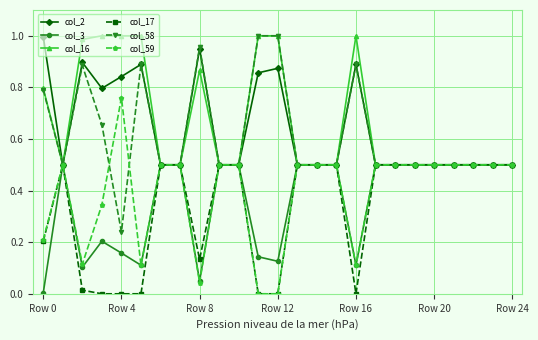

What is the value of the col_16 point at the 19th from the left?

0.5